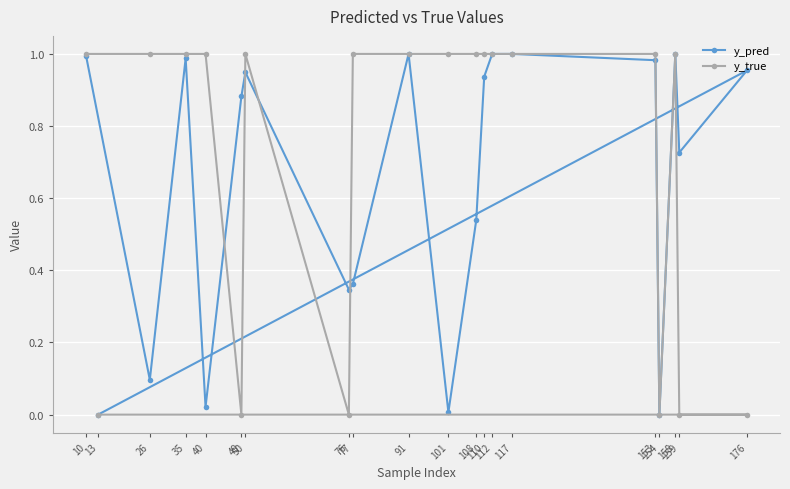

Which series has the largest total across all categories?

y_true